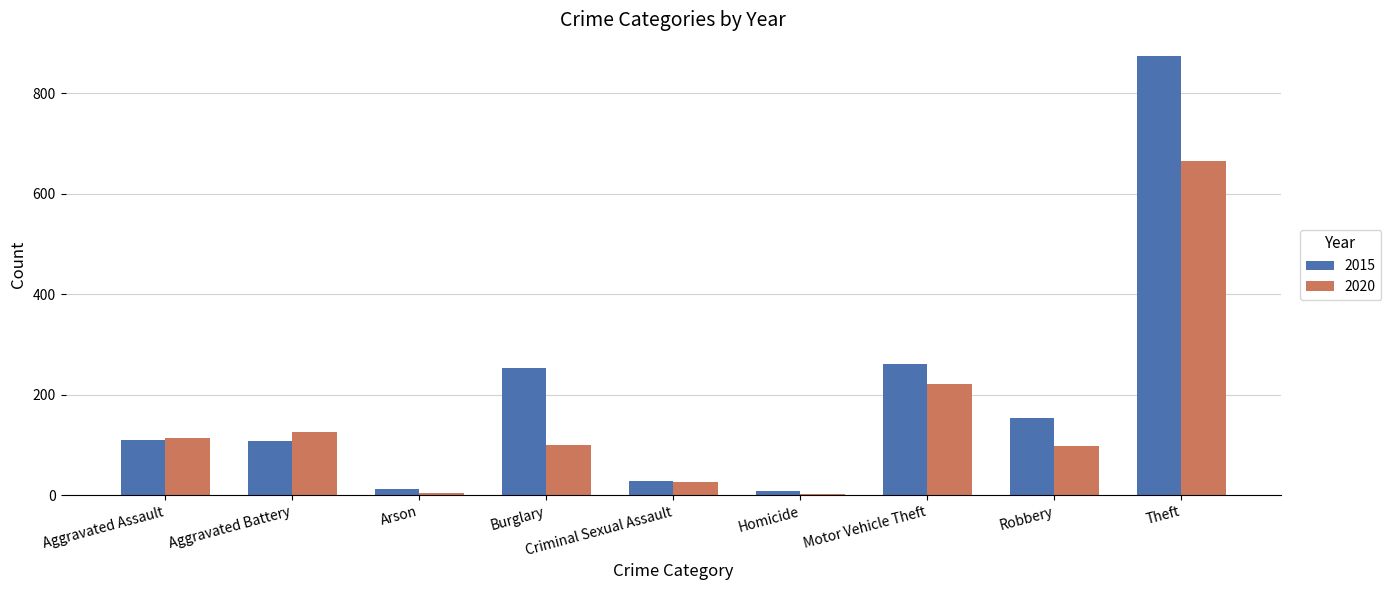

Count the number of data series in this chart.

2